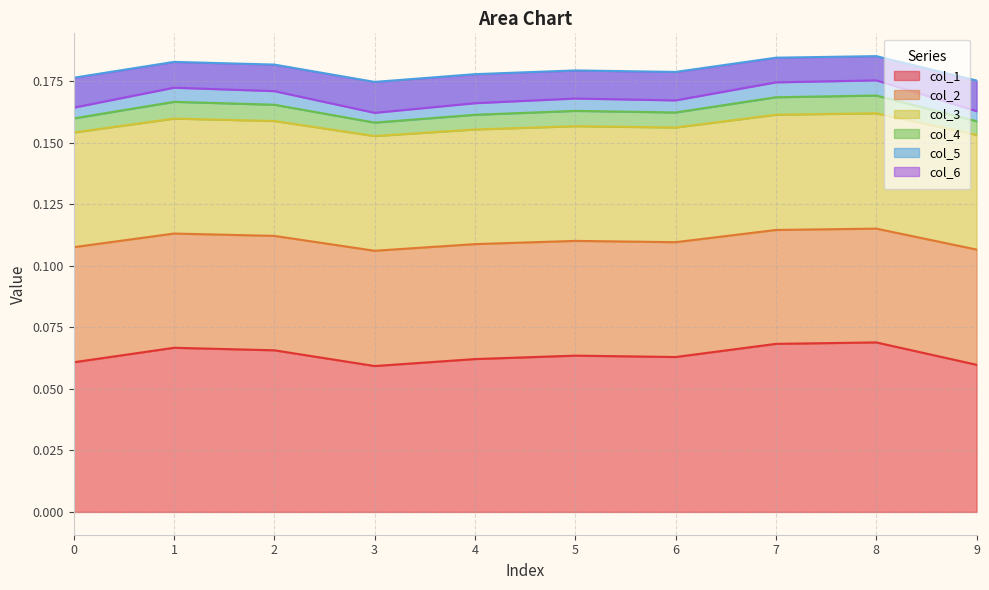

Is it true that col_1 equals 0.0 at 3?

False